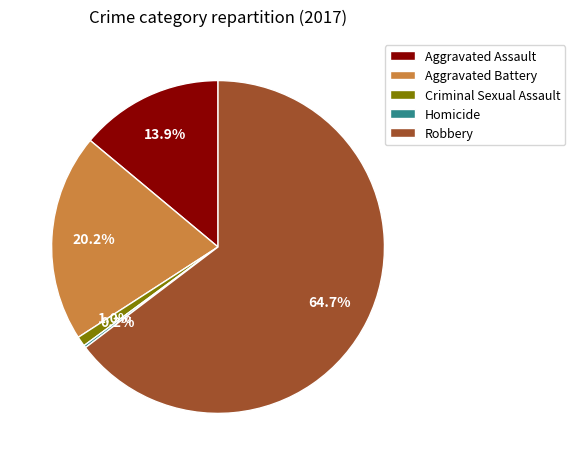

Is there any slice that represents more than half of the pie?

Yes